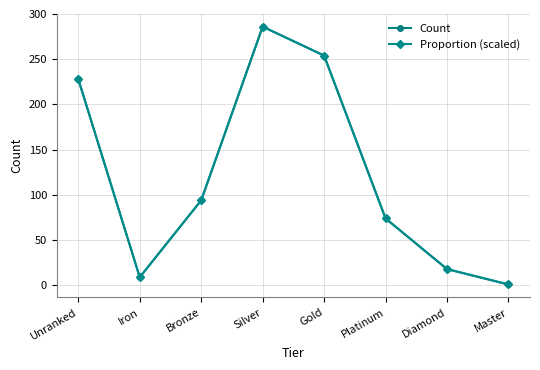

Is this an area chart (filled region under the line)?

No